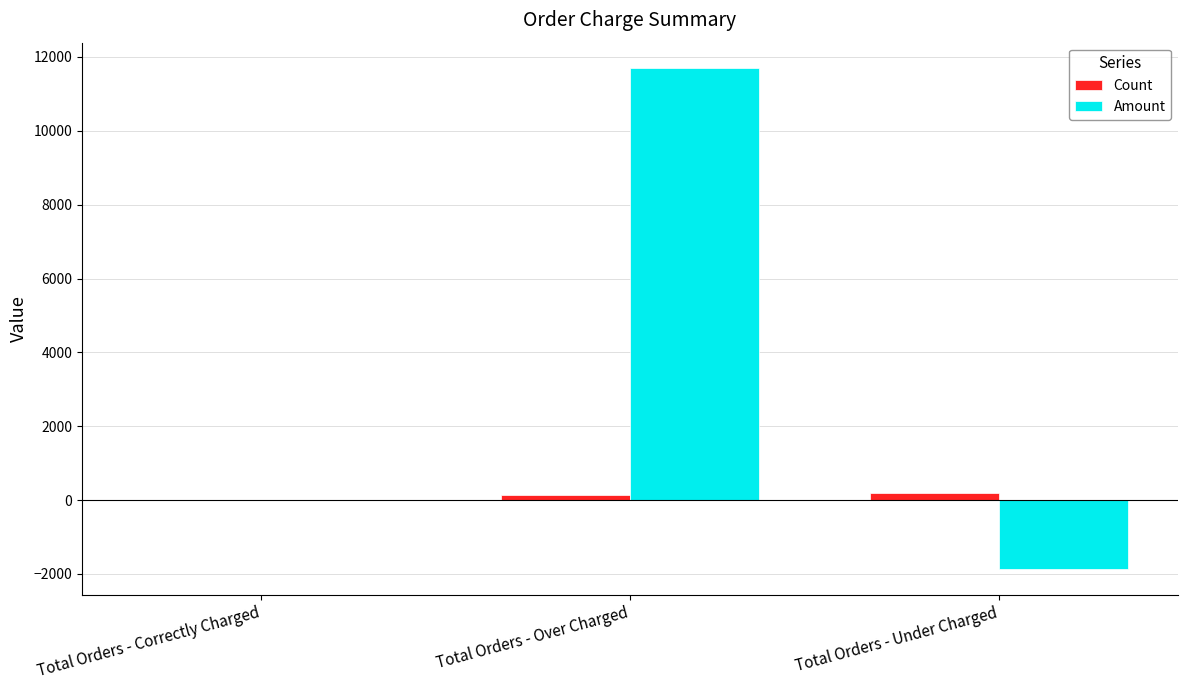

Between Total Orders - Correctly Charged and Total Orders - Over Charged, which series saw the biggest shift?

Amount